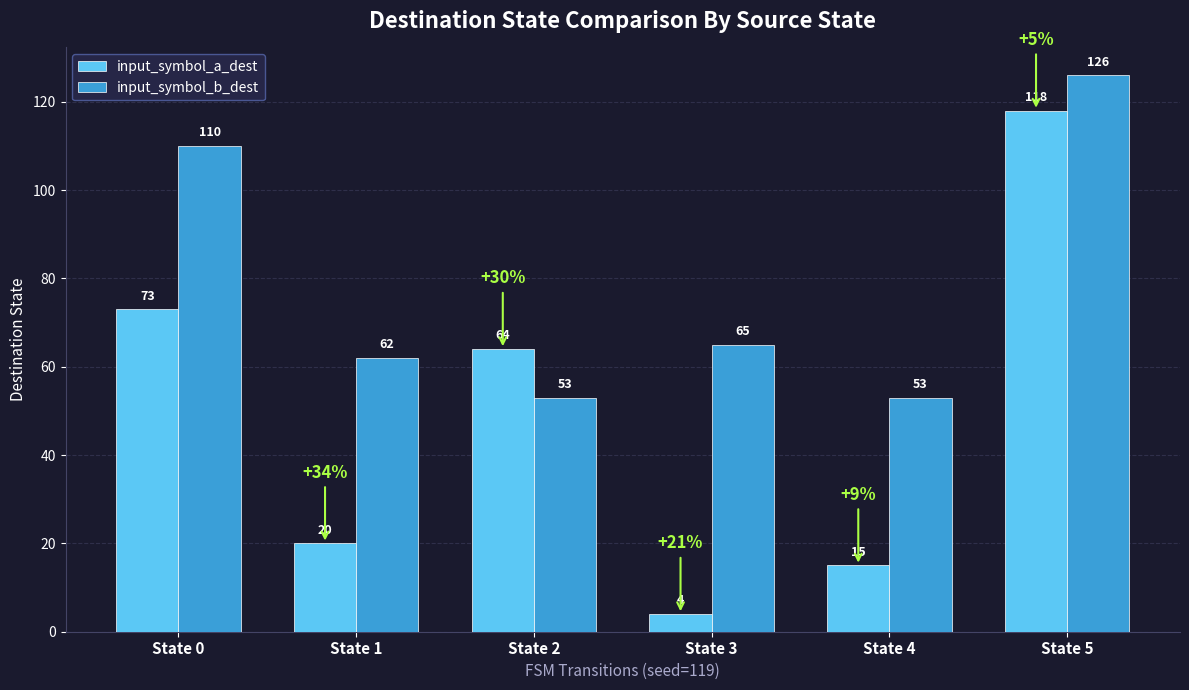

Between State 0 and State 1, which series saw the biggest shift?

input_symbol_a_dest